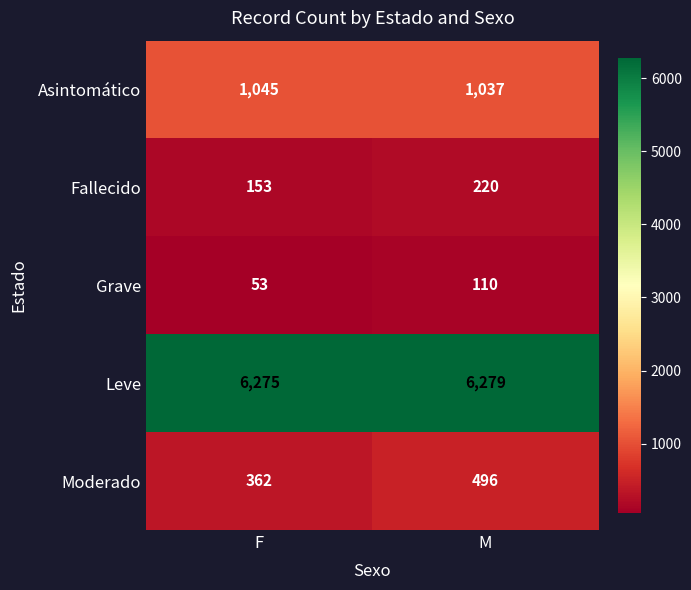

What is the average value of the Moderado series?

429